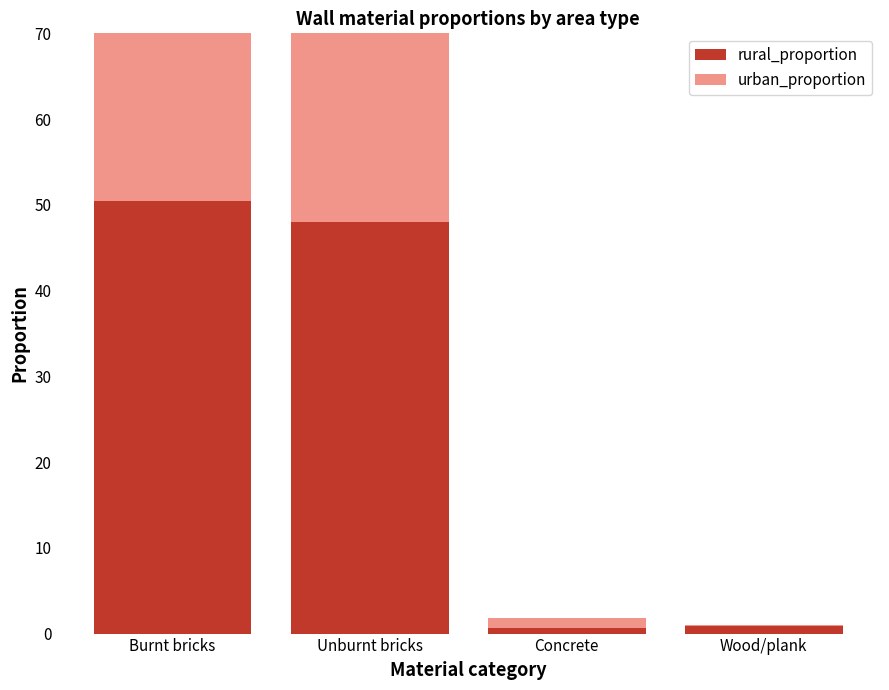

At how many categories does at least one series exceed 0?

4